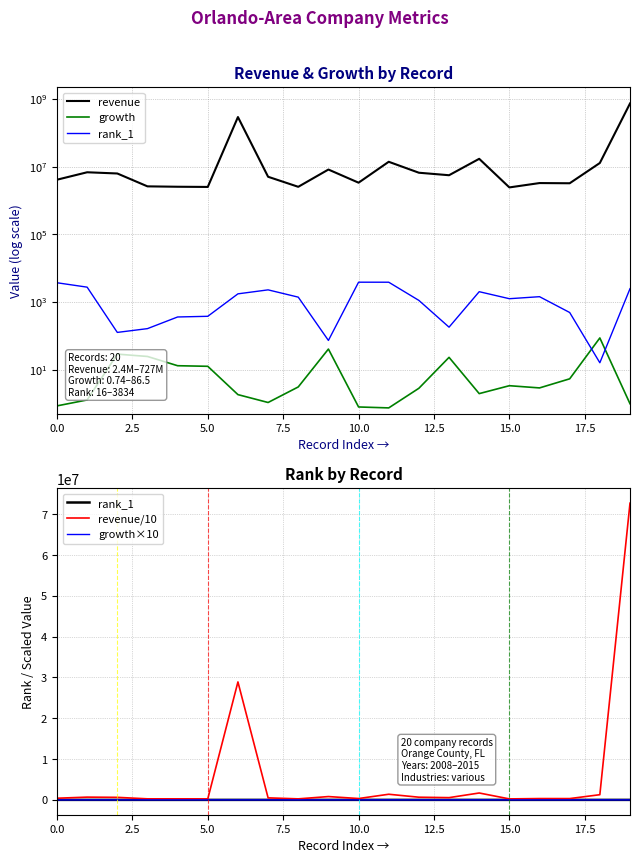

Reading left to right, transcribe all the data shown in this chart.

revenue: 4076226.0	6763000.0	6227932.0	2594412.0	2526318.0	2493969.0	289000000.0	4977899.0	2516225.0	8145300.0	3329755.0	13802873.0	6554118.0	5529921.0	16884537.0	2414569.0	3245812.0	3201872.0	12710550.0	727000000.0
growth: 0.9	1.3	28.8	24.6	13.1	12.6	1.8	1.1	3.1	40.6	0.8	0.7	2.8	23.1	2.0	3.4	2.9	5.4	86.5	1.0
rank_1: 3690.0	2735.0	126.0	163.0	360.0	377.0	1736.0	2276.0	1387.0	73.0	3834.0	3828.0	1111.0	180.0	2010.0	1247.0	1431.0	488.0	16.0	2462.0
revenue/10: 407622.6	676300.0	622793.2	259441.2	252631.8	249396.9	28900000.0	497789.9	251622.5	814530.0	332975.5	1380287.3	655411.8	552992.1	1688453.7	241456.9	324581.2	320187.2	1271055.0	72700000.0
growth×10: 8.5	12.8	287.9	245.5	130.8	125.7	18.3	10.7	30.9	406.1	7.9	7.4	28.2	231.0	19.6	33.6	28.9	53.7	864.8	9.9